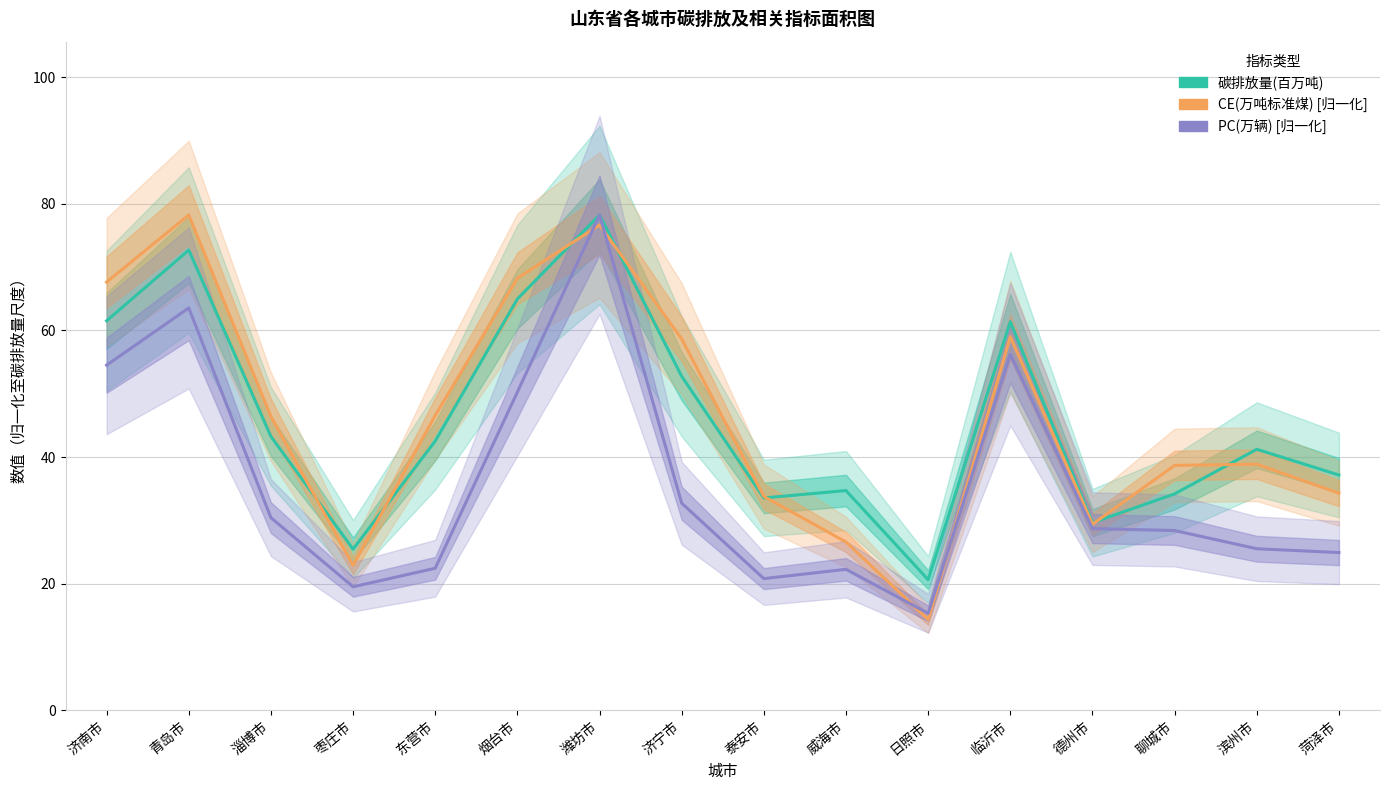

What is the difference between the highest and lowest values at 临沂市?

5.2